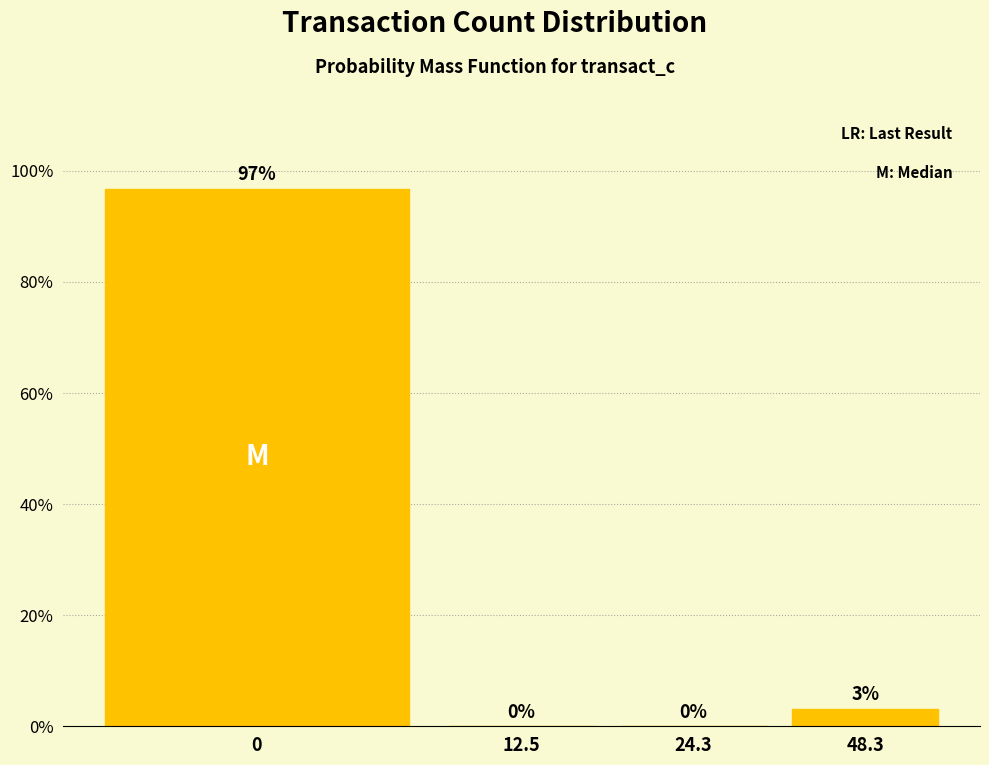

Where is the data nearest to the value 48?

48.3